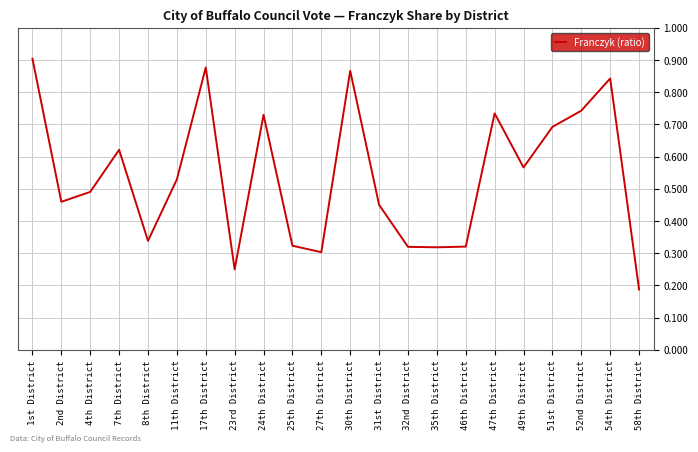

At which category does the chart reach its minimum across all series?

58th District